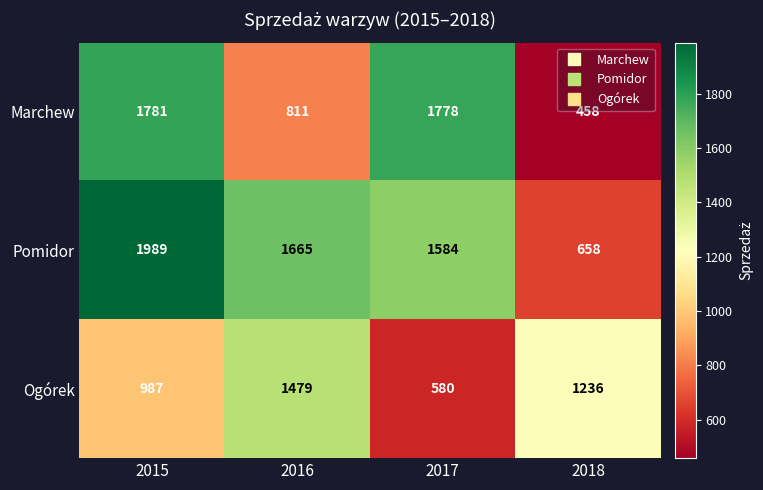

What is the difference between the highest and lowest values at 2016?

854